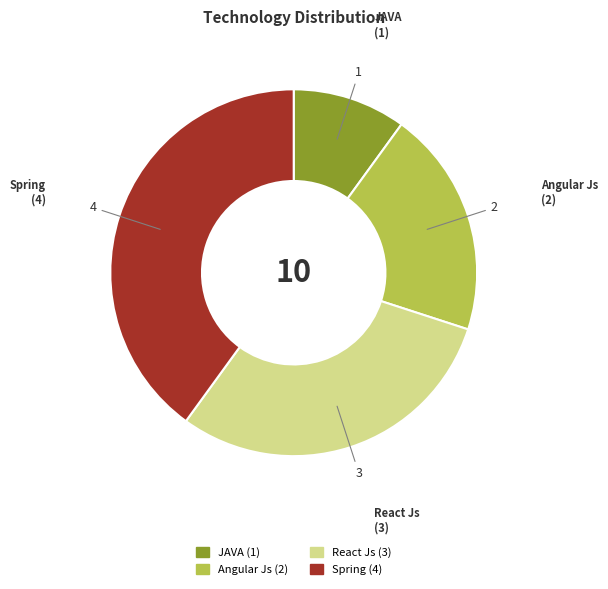

Does any single category account for the majority?

No